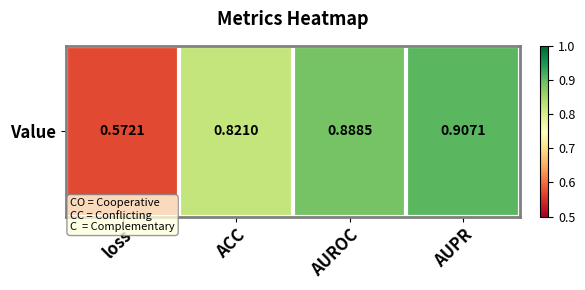

Is it true that the value at AUROC is 0.9?

True